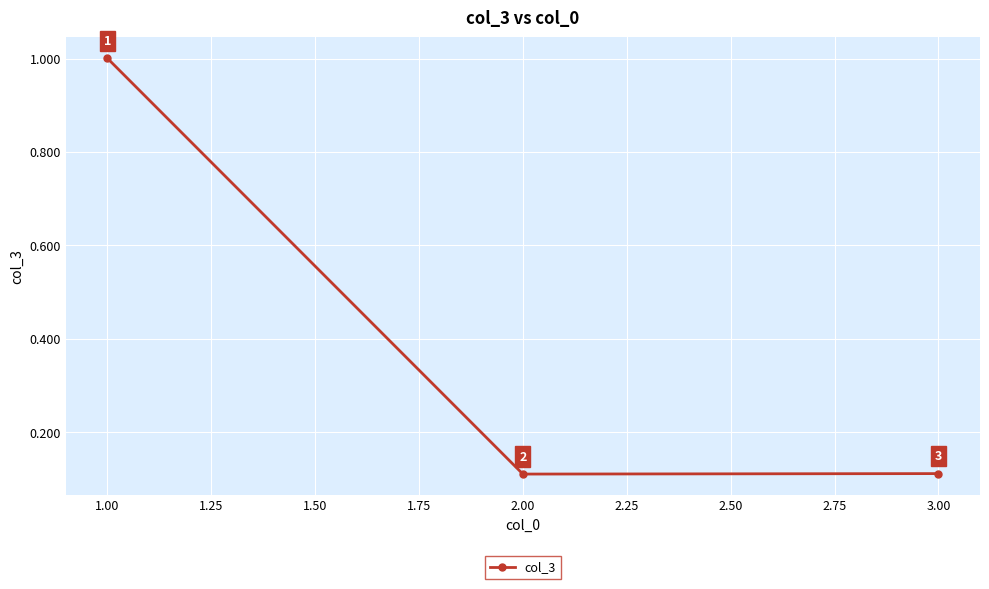

What is the approximate value at 1.00?

1.0